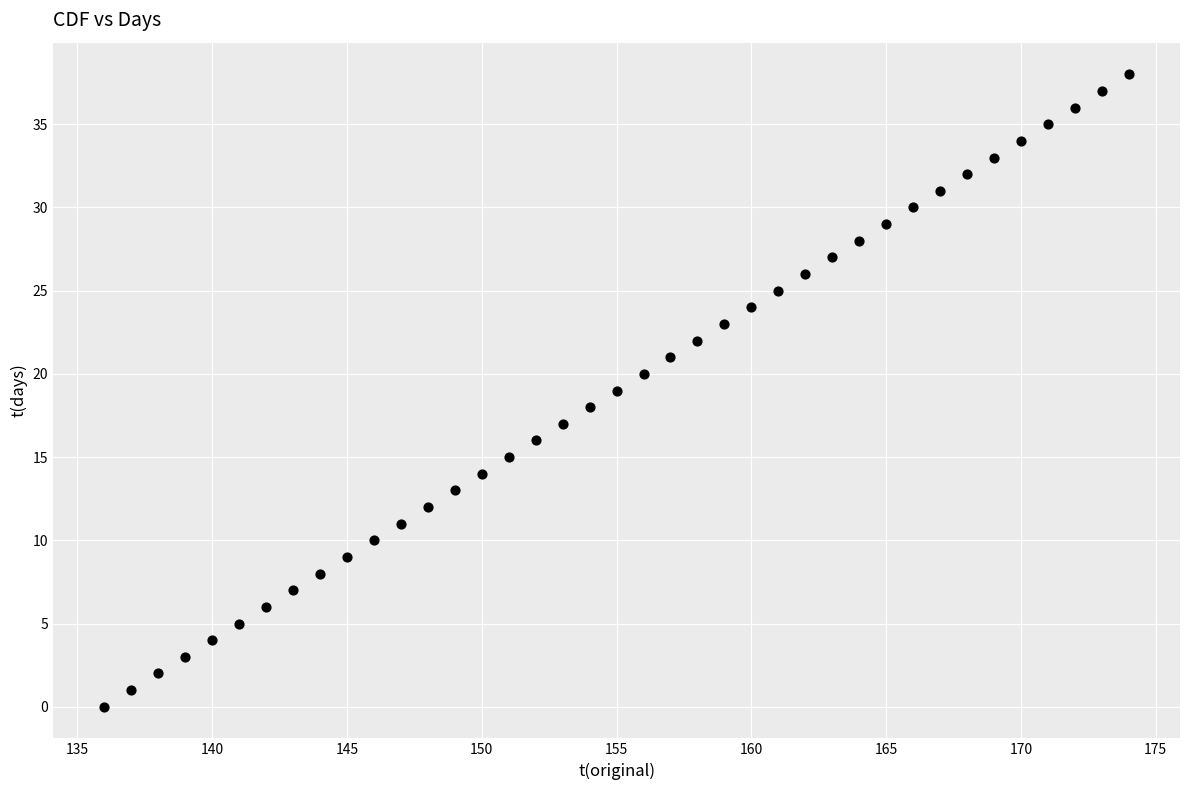

What is the range of Y values (max minus min)?

38